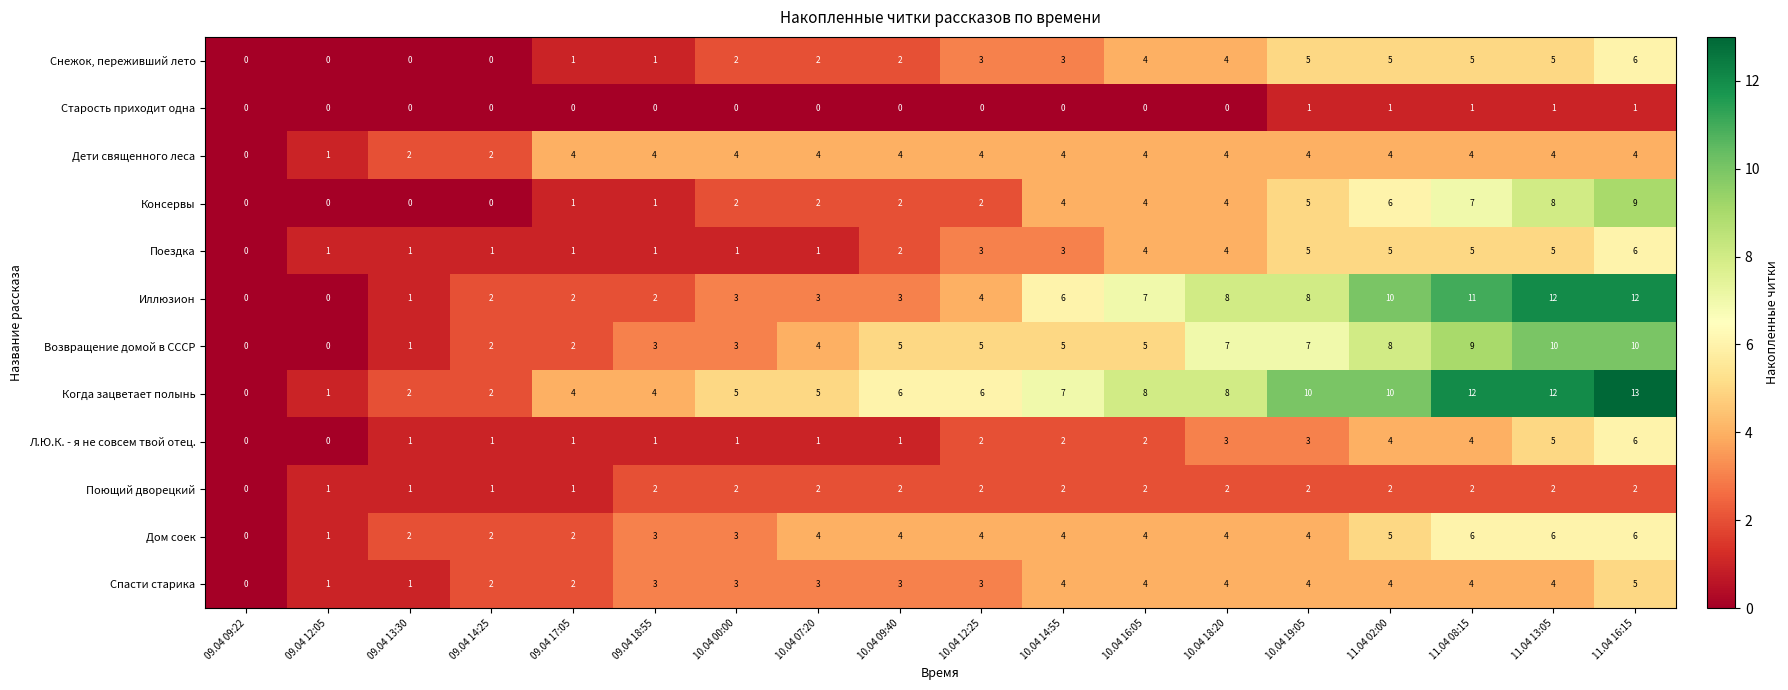

True or false: Снежок, переживший лето has a value of 4 at 10.04 18:20.

True